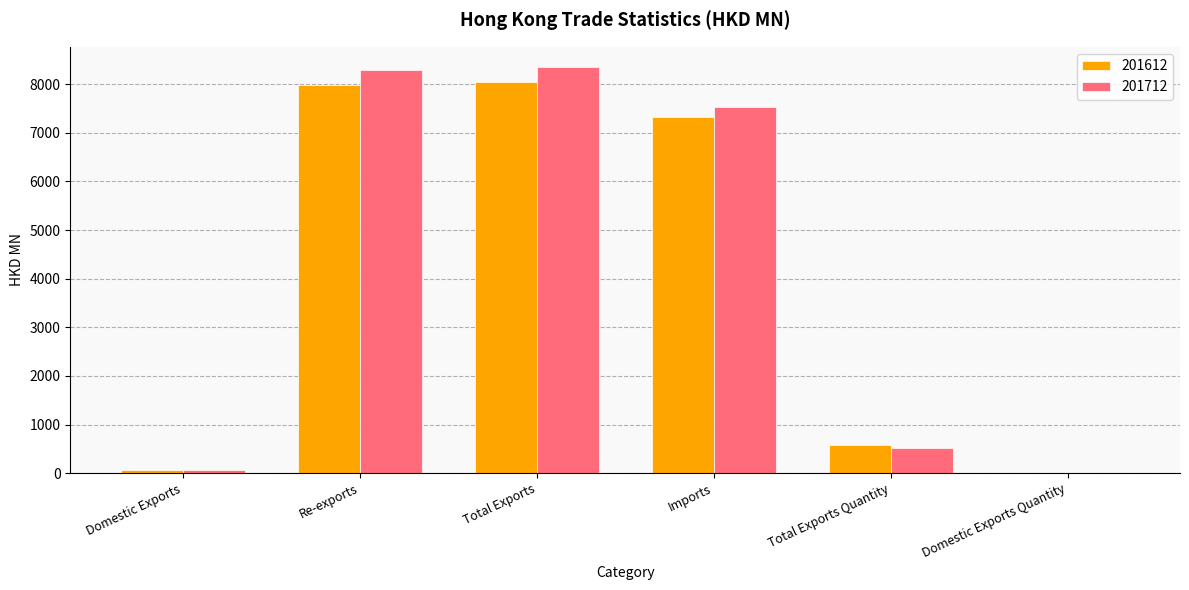

Reading right to left, extract all data points from this chart.

201612: Domestic Exports Quantity=1.6	Total Exports Quantity=586.7	Imports=7316.6	Total Exports=8047.5	Re-exports=7993.1	Domestic Exports=54.5
201712: Domestic Exports Quantity=1.5	Total Exports Quantity=508.2	Imports=7533.9	Total Exports=8352.0	Re-exports=8290.0	Domestic Exports=61.9